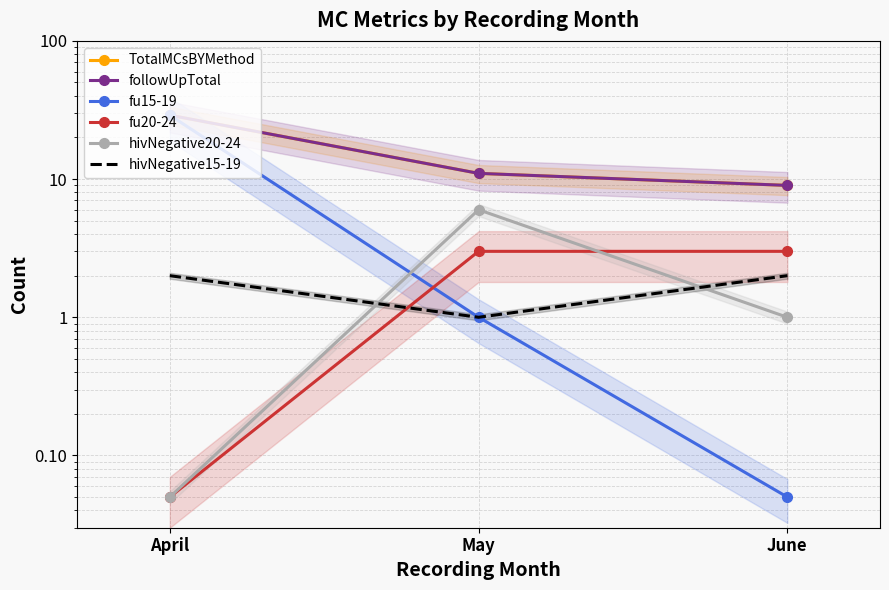

Read the fu20-24 value at June.

3.0